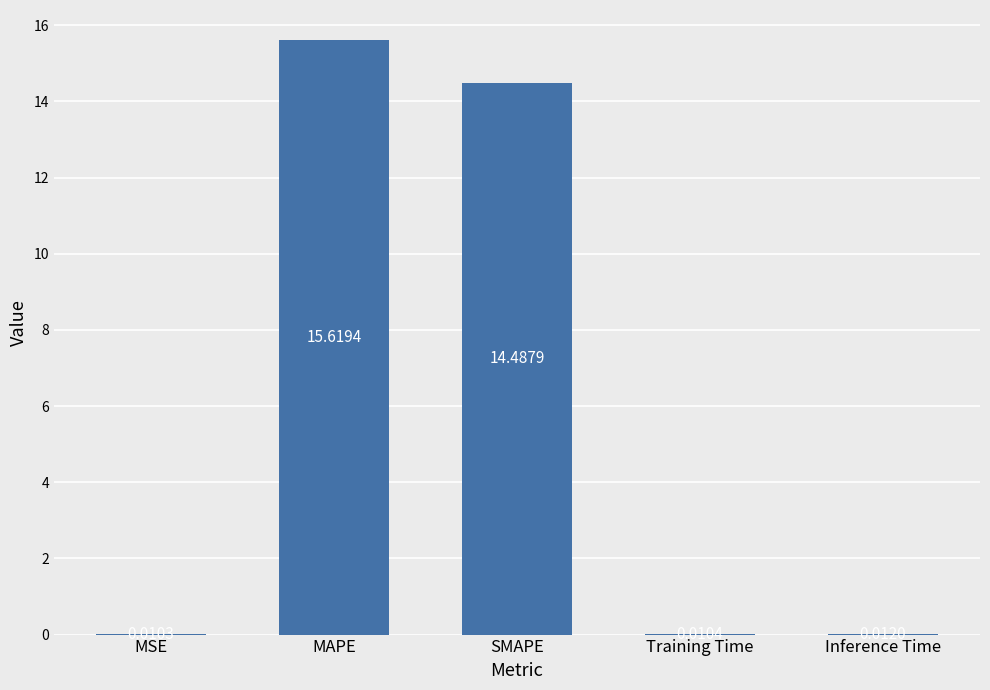

At which category does the chart reach its peak across all series?

MAPE